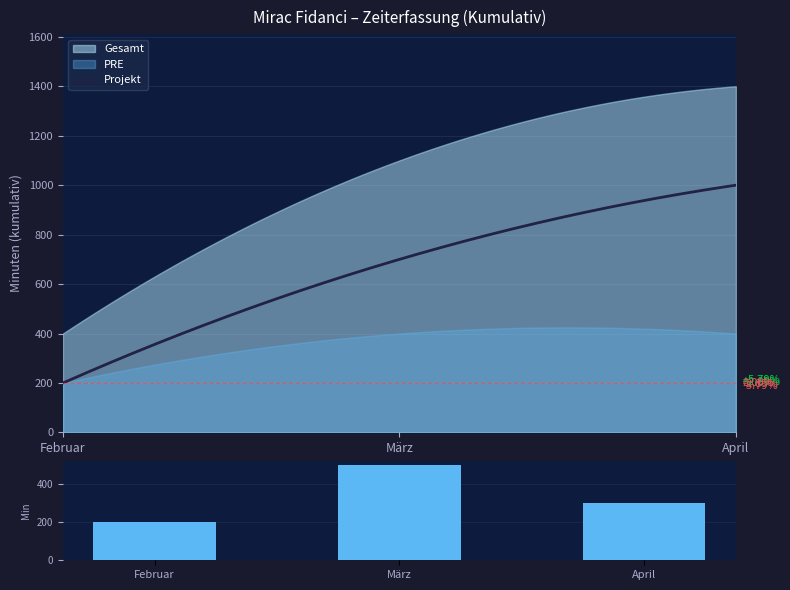

What is the change in value from Februar to April?

+100